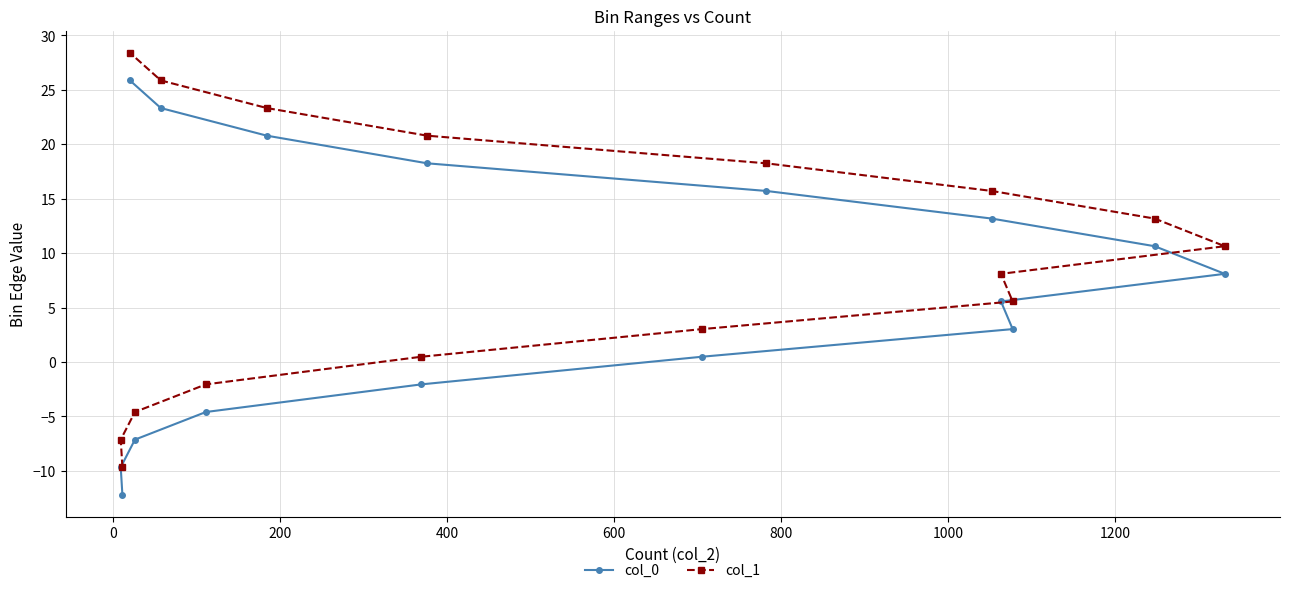

What is the sum of all col_1 values?

149.9